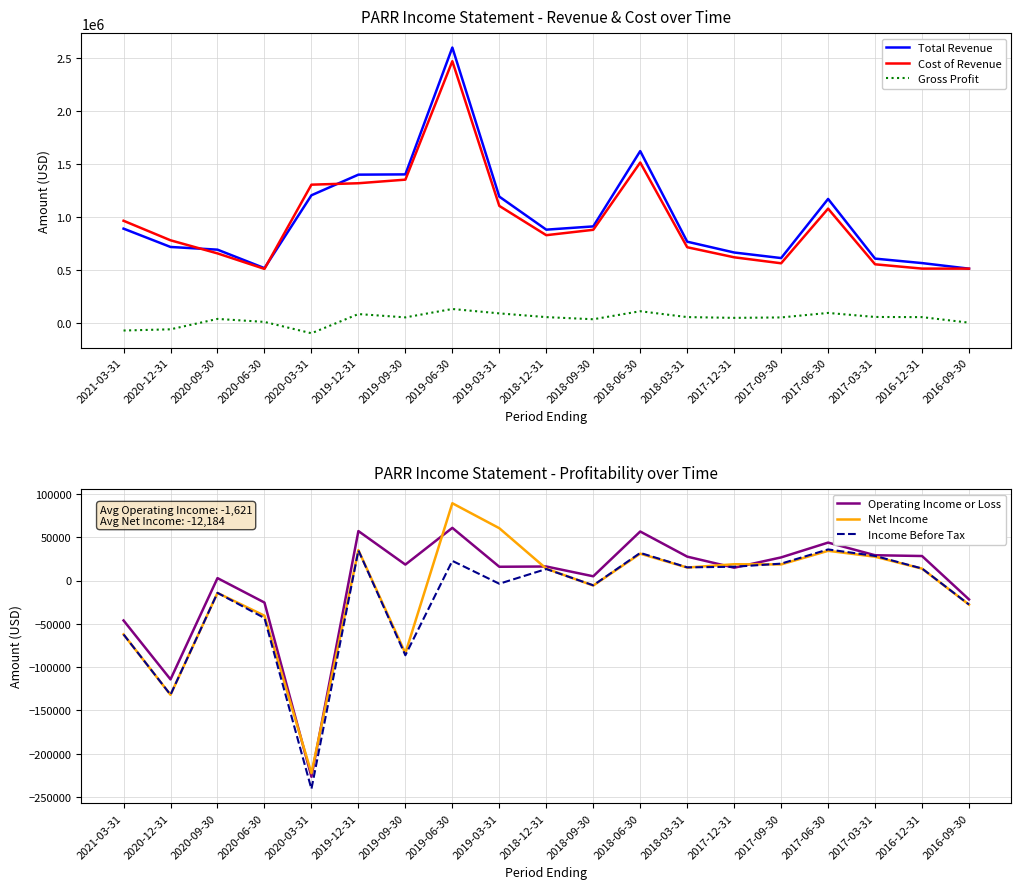

True or false: Operating Income or Loss and Cost of Revenue cross at least once.

False